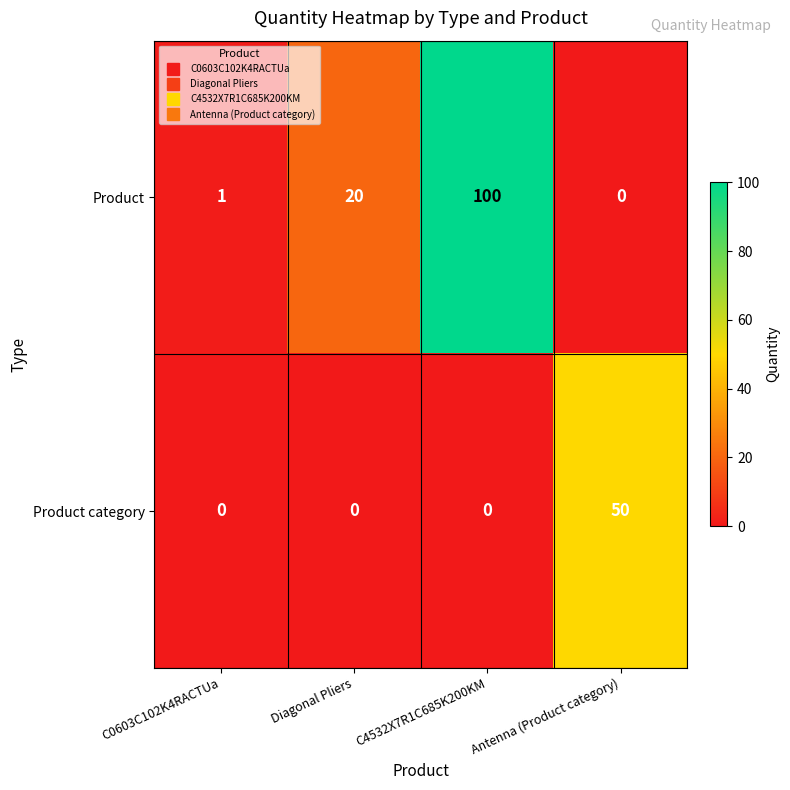

At which category is the sum across all series the highest?

C4532X7R1C685K200KM